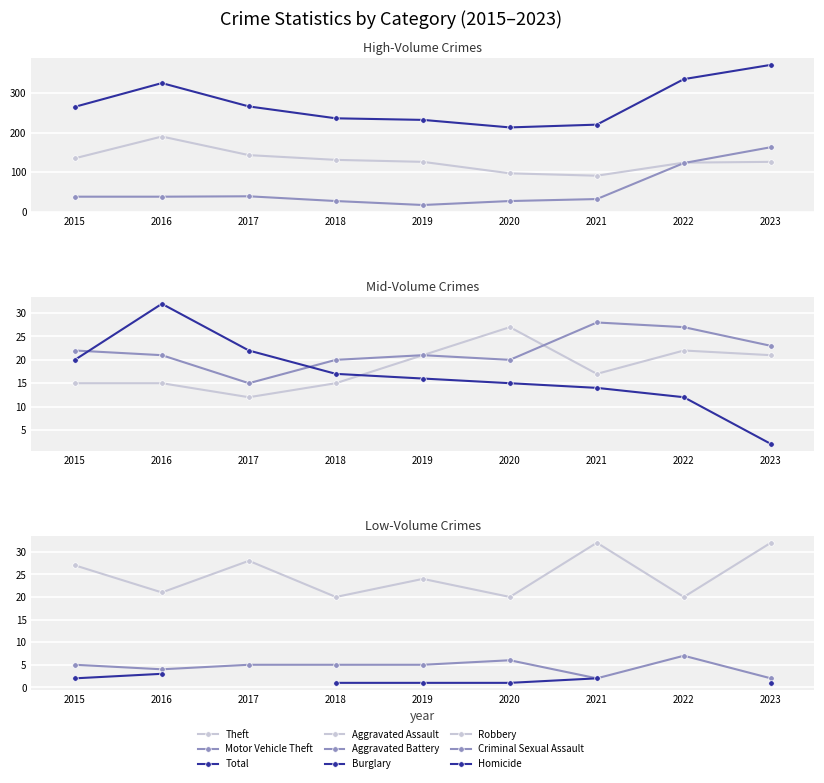

Where does the Motor Vehicle Theft series first go above 38?

2017